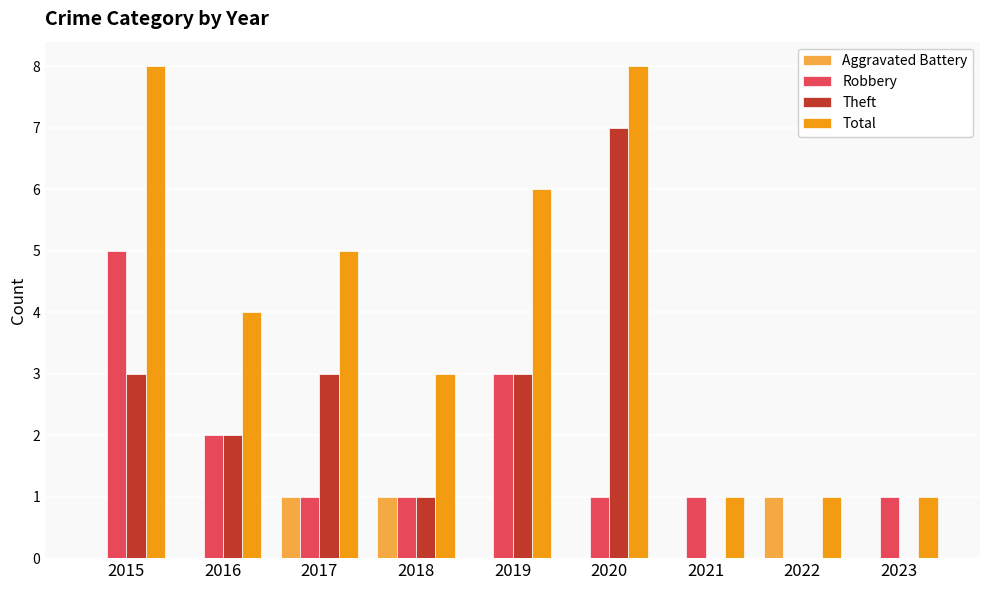

True or false: Total has a value of 3 at 2018.

True